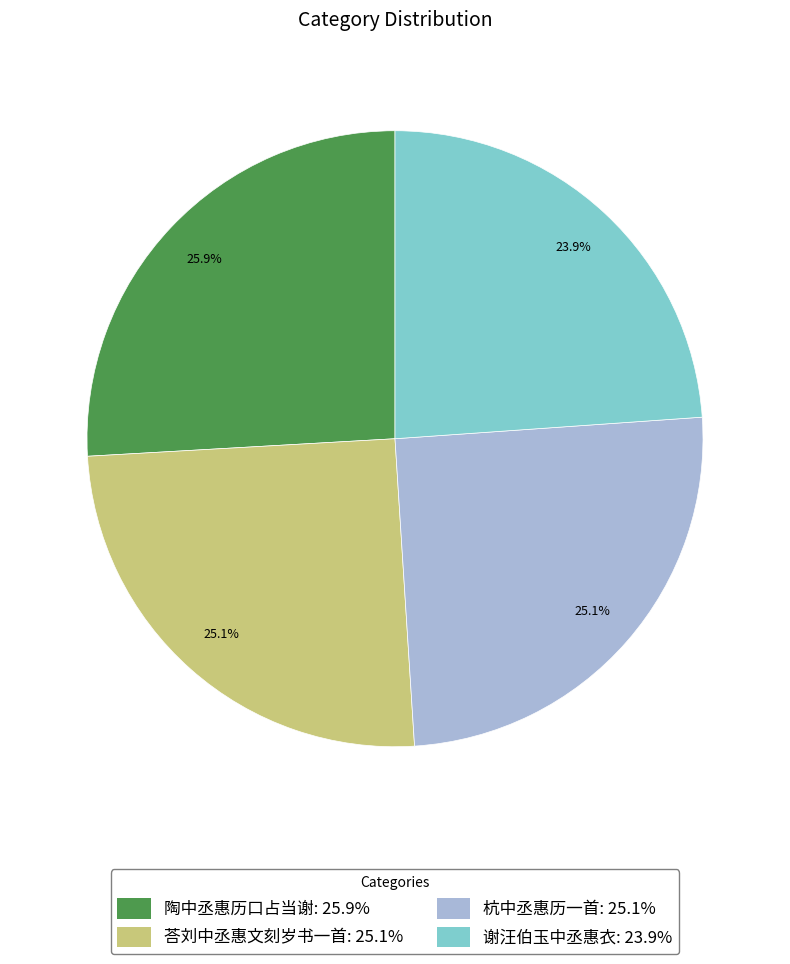

What is the largest slice in the pie chart?

陶中丞惠历口占当谢